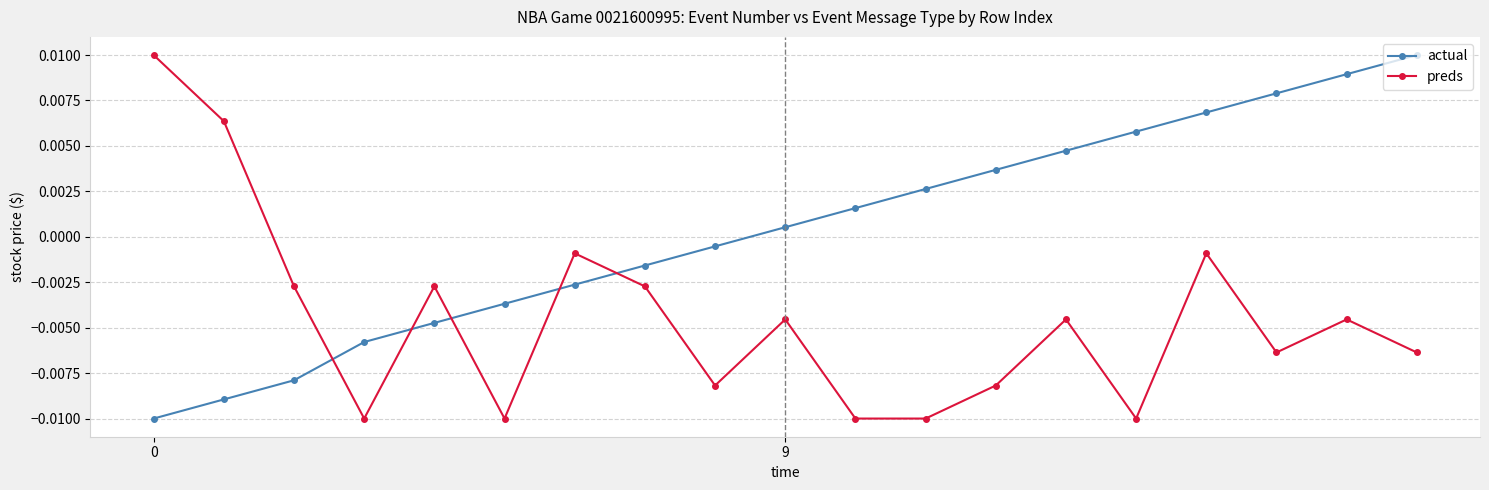

Which series has the largest total across all categories?

actual